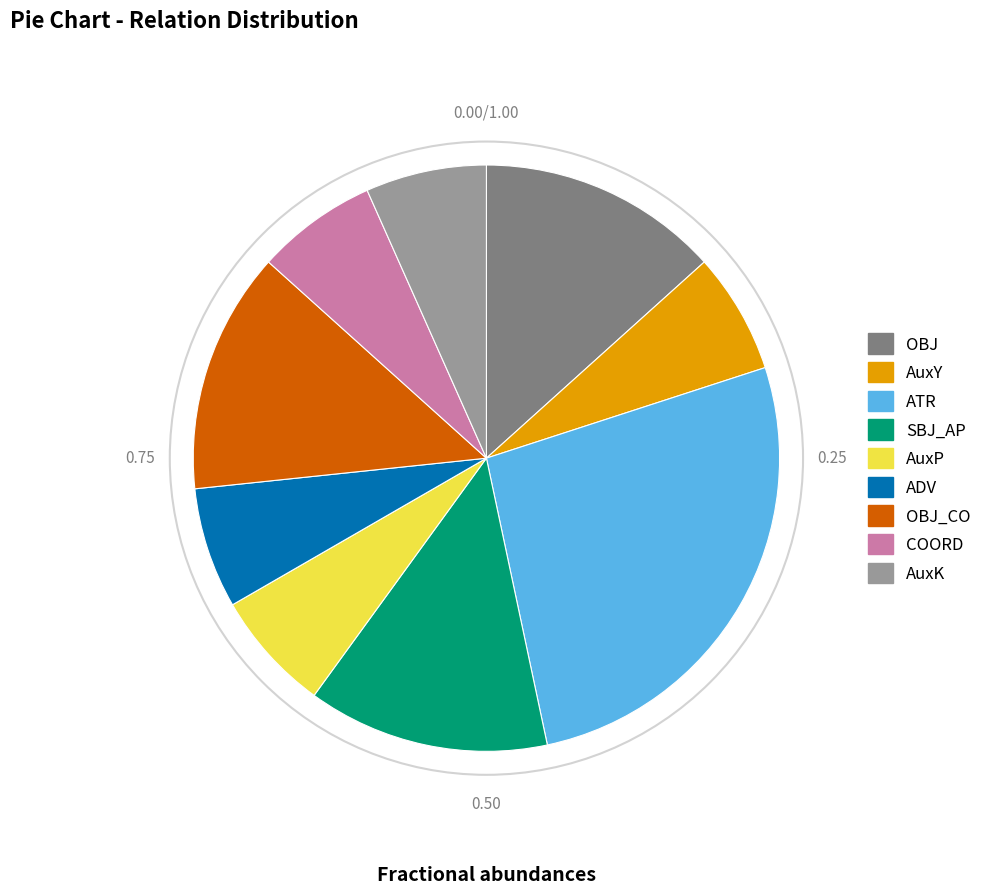

Does any single category account for the majority?

No